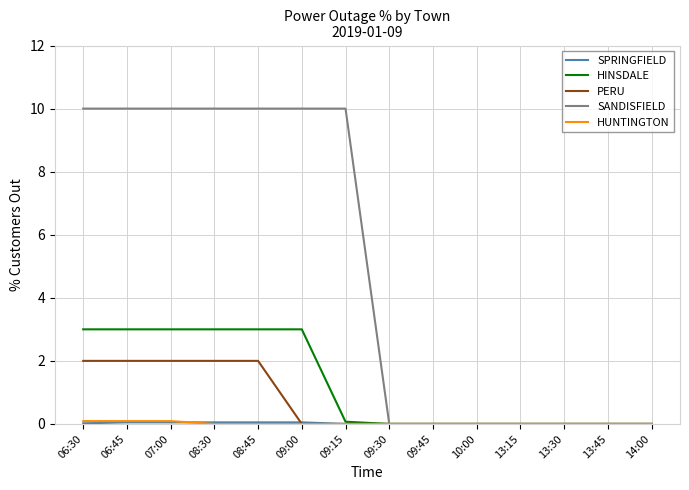

Which series has the widest spread of values?

SANDISFIELD